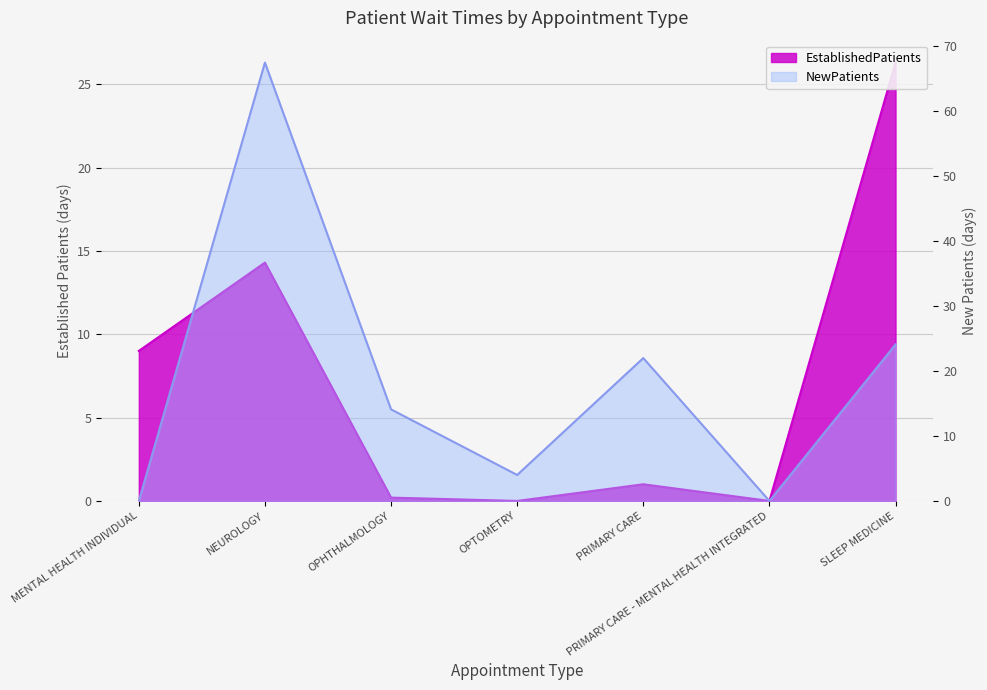

Which category has the highest value across all series?

NEUROLOGY